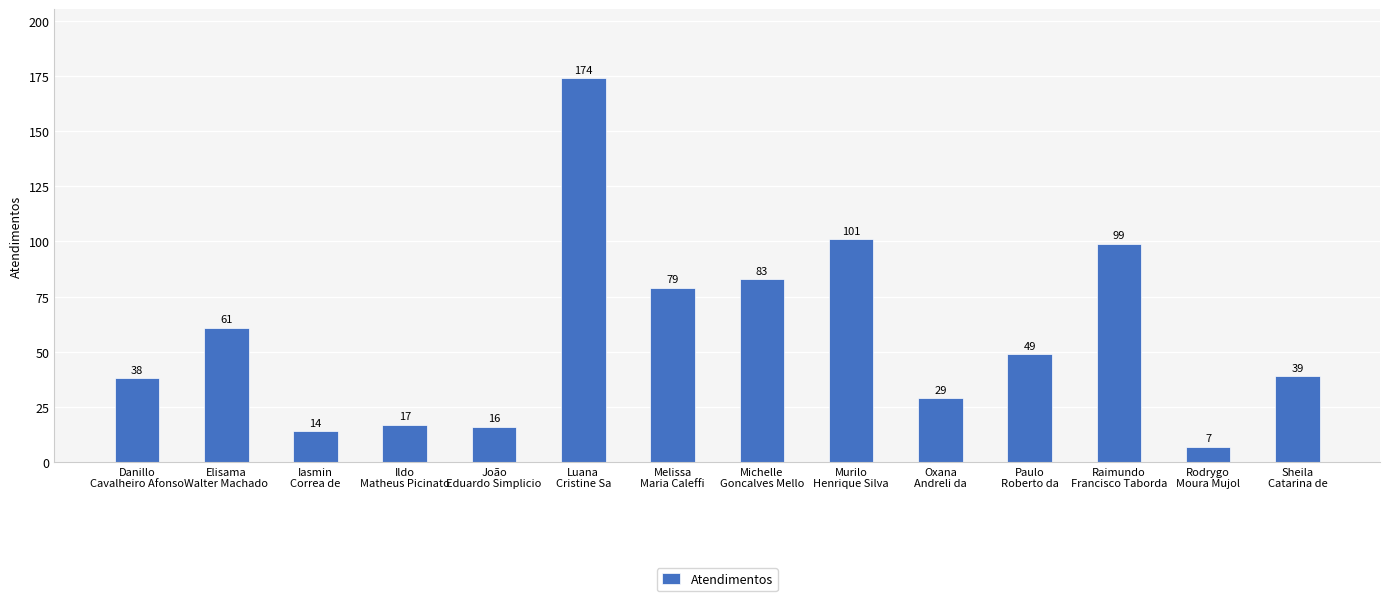

Rank the categories by value from highest to lowest.

Luana
Cristine Sa, Murilo
Henrique Silva, Raimundo
Francisco Taborda, Michelle
Goncalves Mello, Melissa
Maria Caleffi, Elisama
Walter Machado, Paulo
Roberto da, Sheila
Catarina de, Danillo
Cavalheiro Afonso, Oxana
Andreli da, Ildo
Matheus Picinato, João
Eduardo Simplicio, Iasmin
Correa de, Rodrygo
Moura Mujol